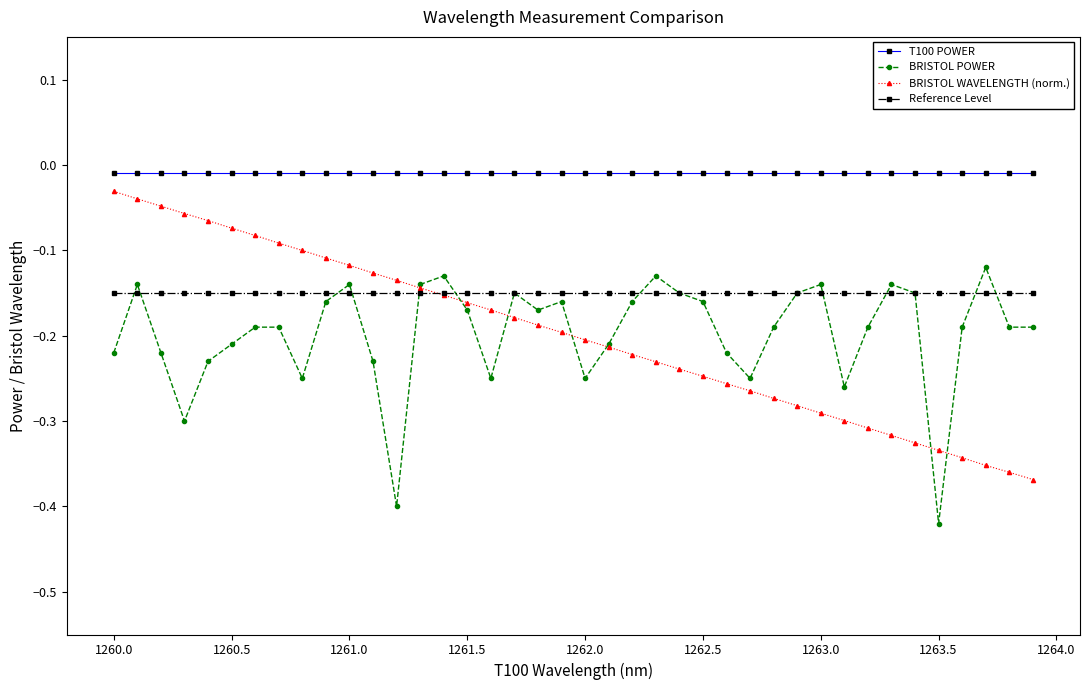

True or false: BRISTOL WAVELENGTH (norm.) and T100 POWER intersect in this chart.

False